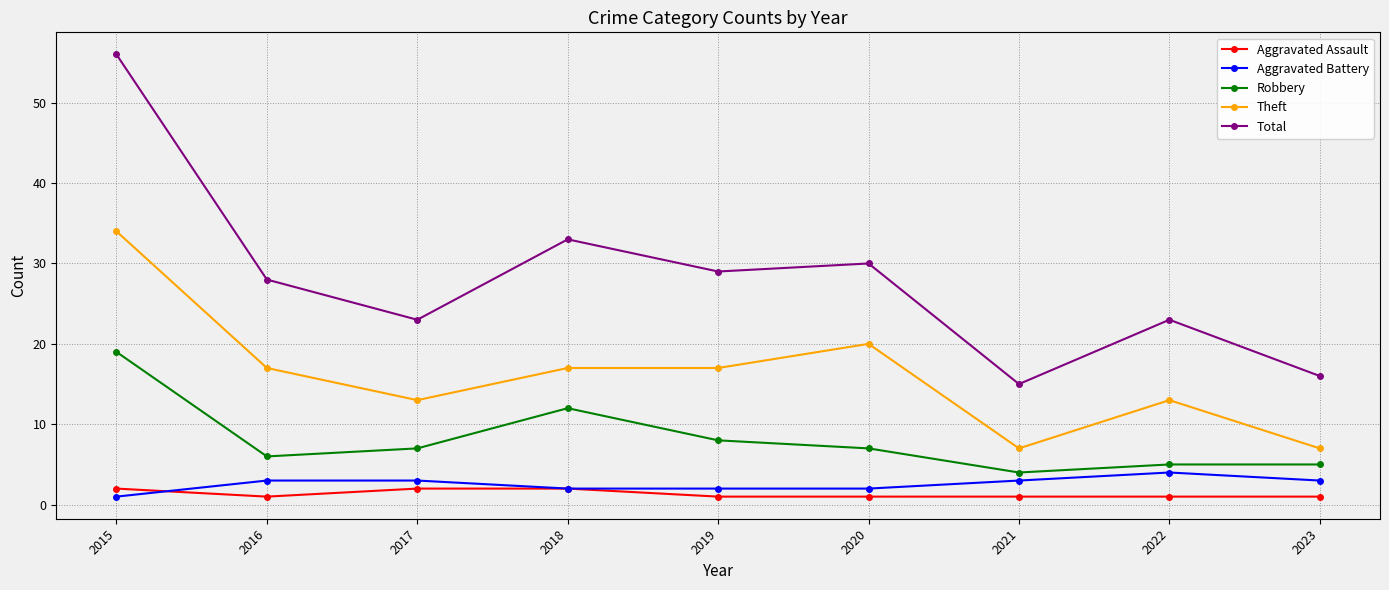

Count the number of data series in this chart.

5